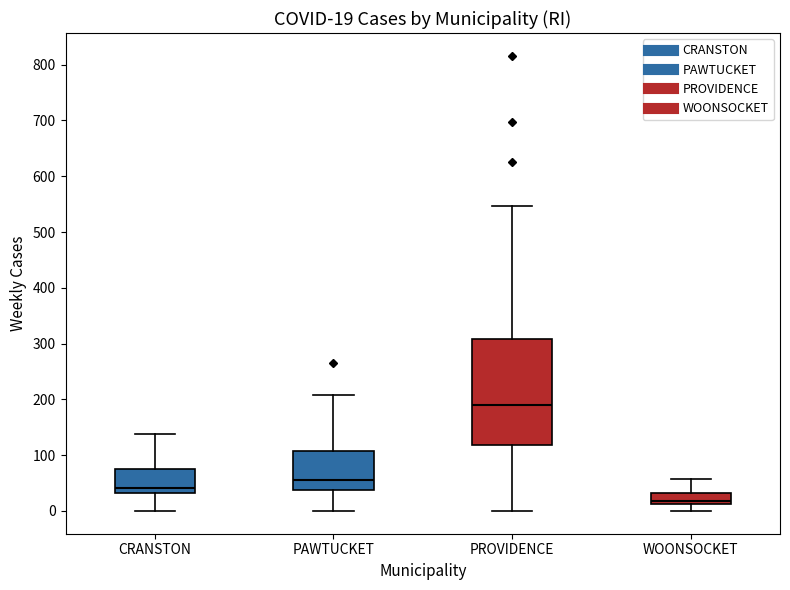

Comparing the boxes themselves (not the whiskers), which one is the tallest?

PROVIDENCE